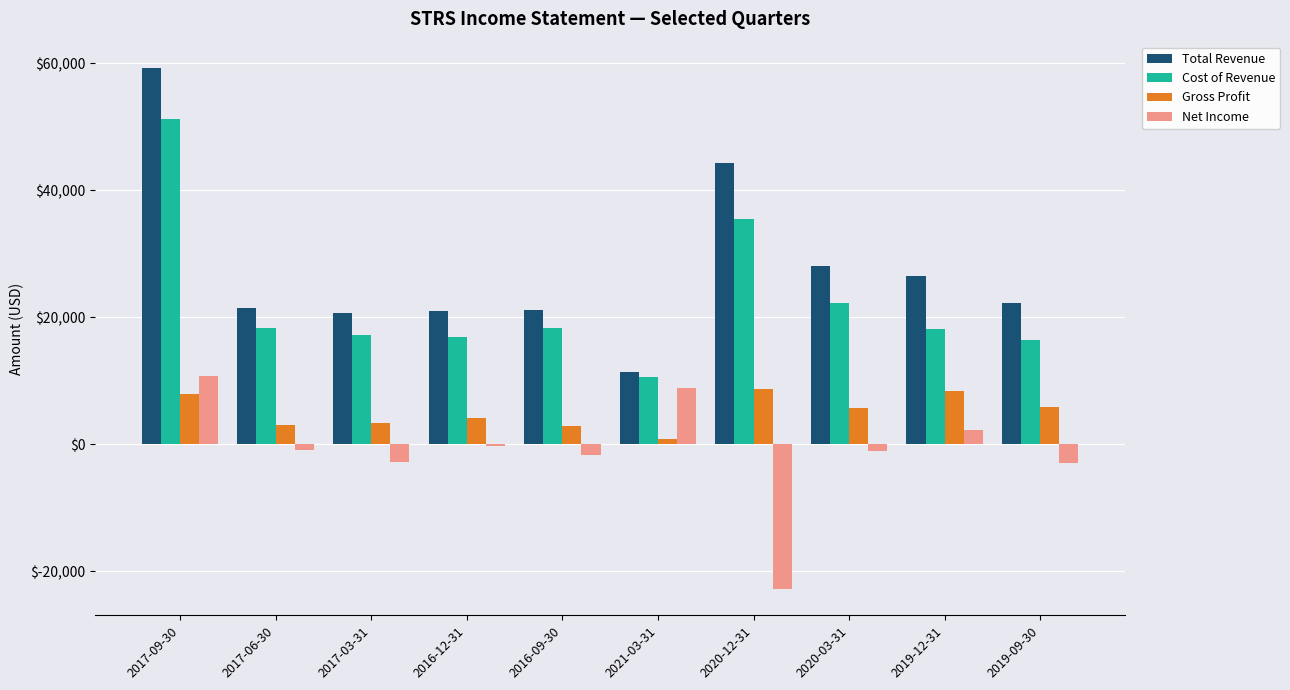

Where does the Net Income series first go above -900?

2017-09-30